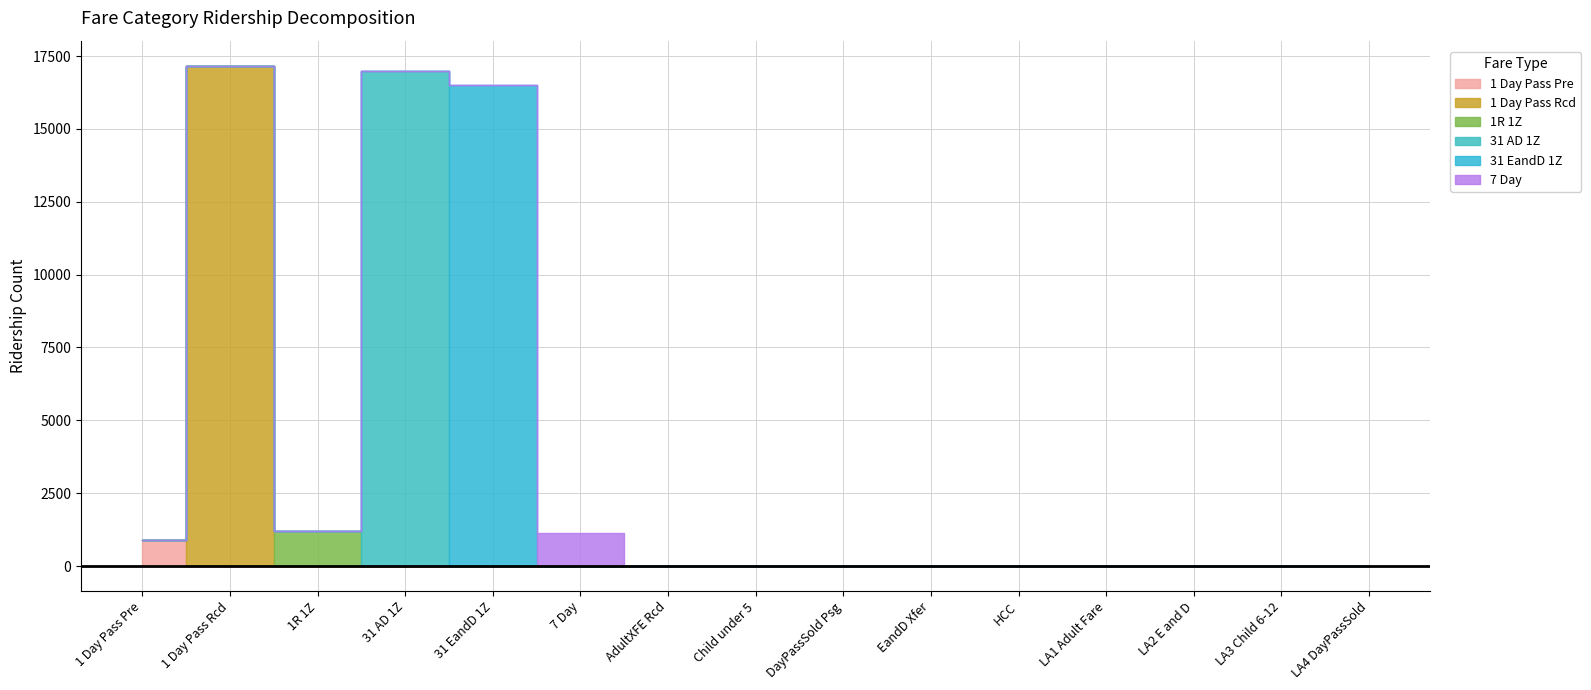

How many lines are shown in the chart?

6